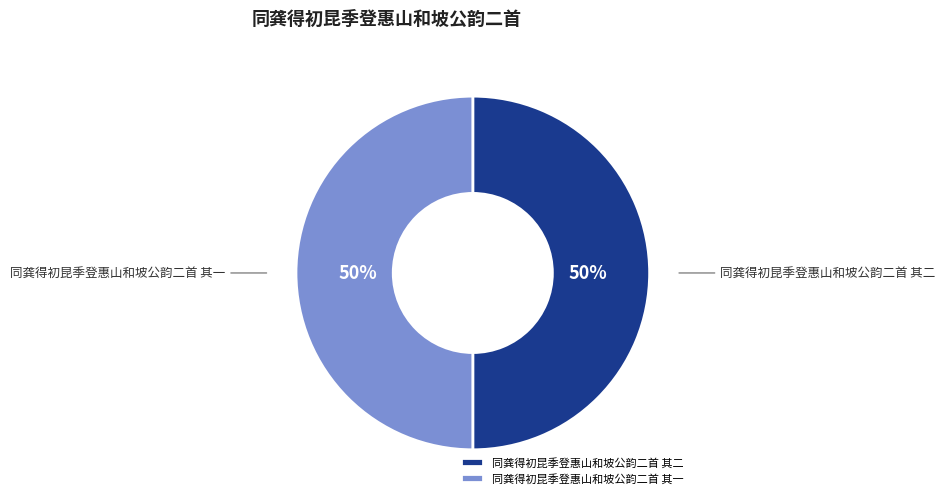

Is the sum of 同龚得初昆季登惠山和坡公韵二首 其二 and 同龚得初昆季登惠山和坡公韵二首 其一 greater than half?

Yes